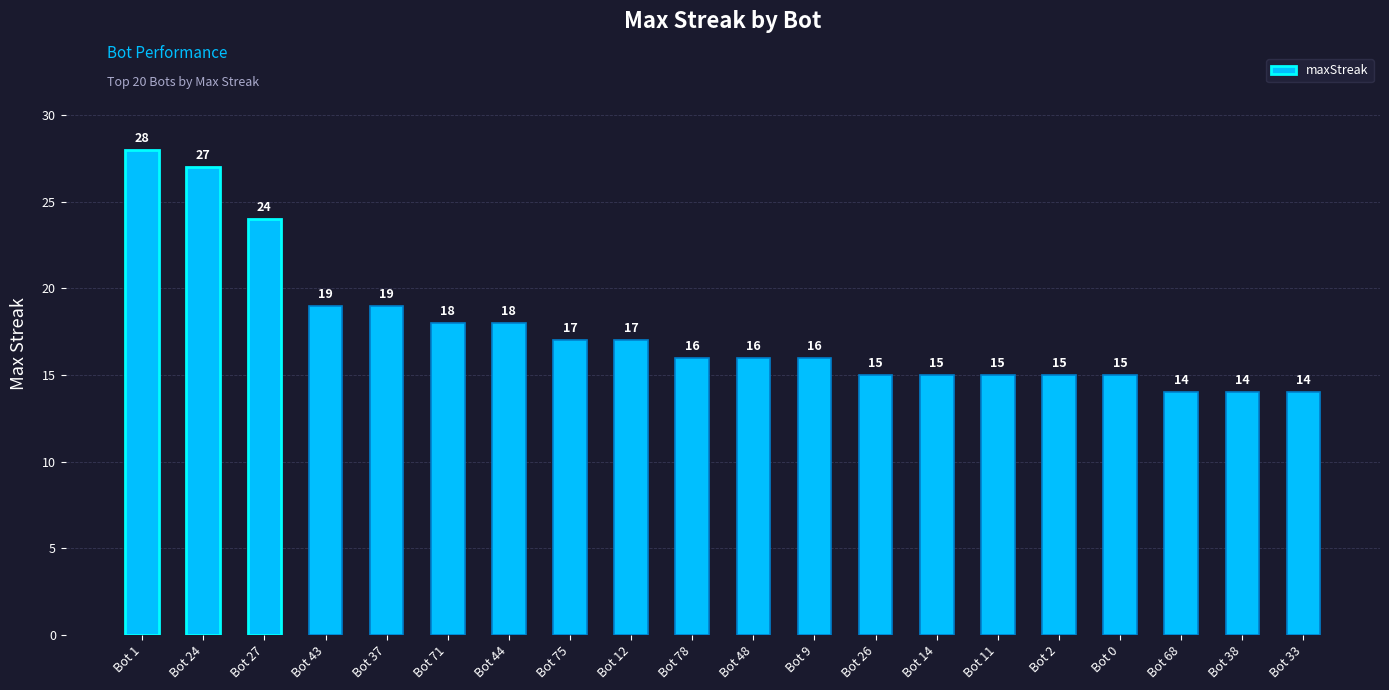

Reading left to right, what are all the values shown in this chart?

28	27	24	19	19	18	18	17	17	16	16	16	15	15	15	15	15	14	14	14